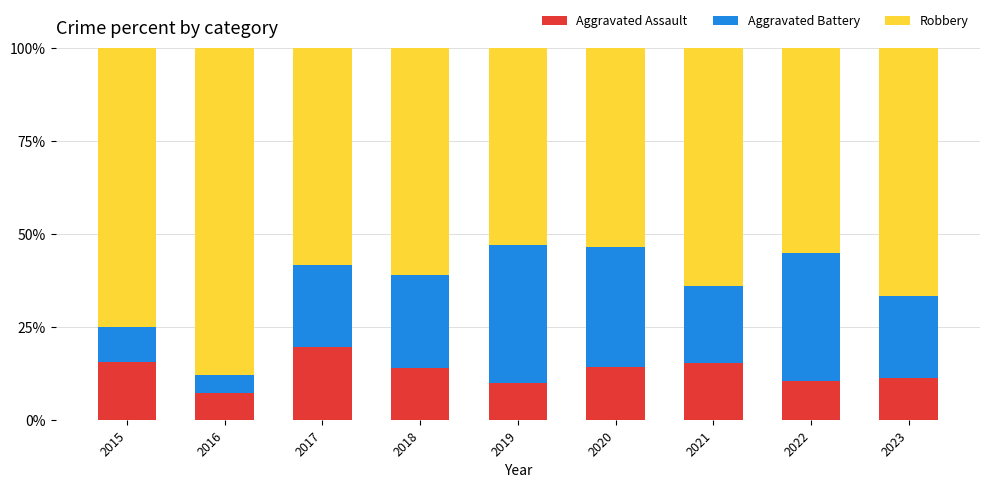

Read the Aggravated Assault value at 2022.

10.5